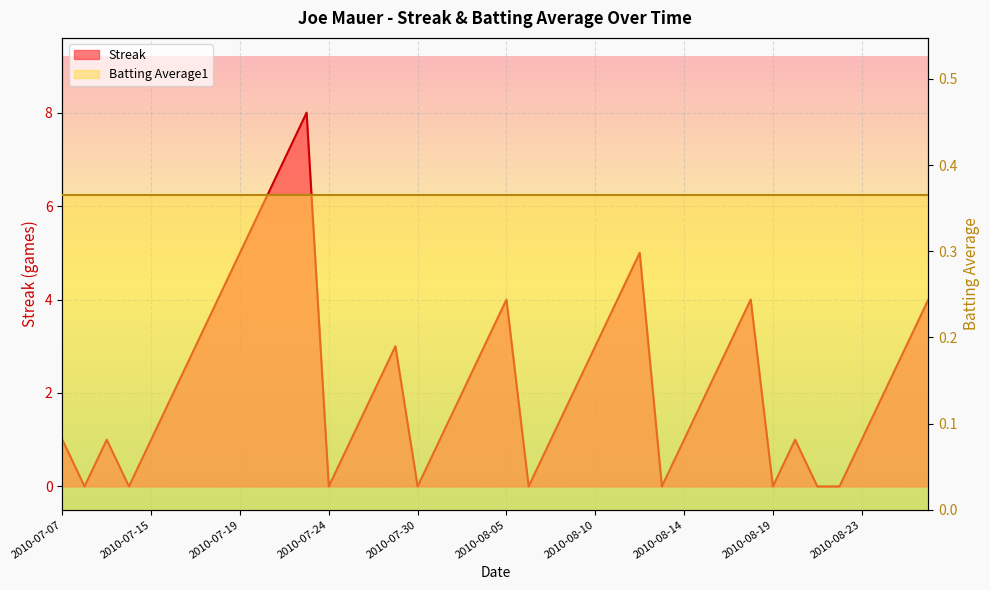

Count the values in the range 1 to 4.

26